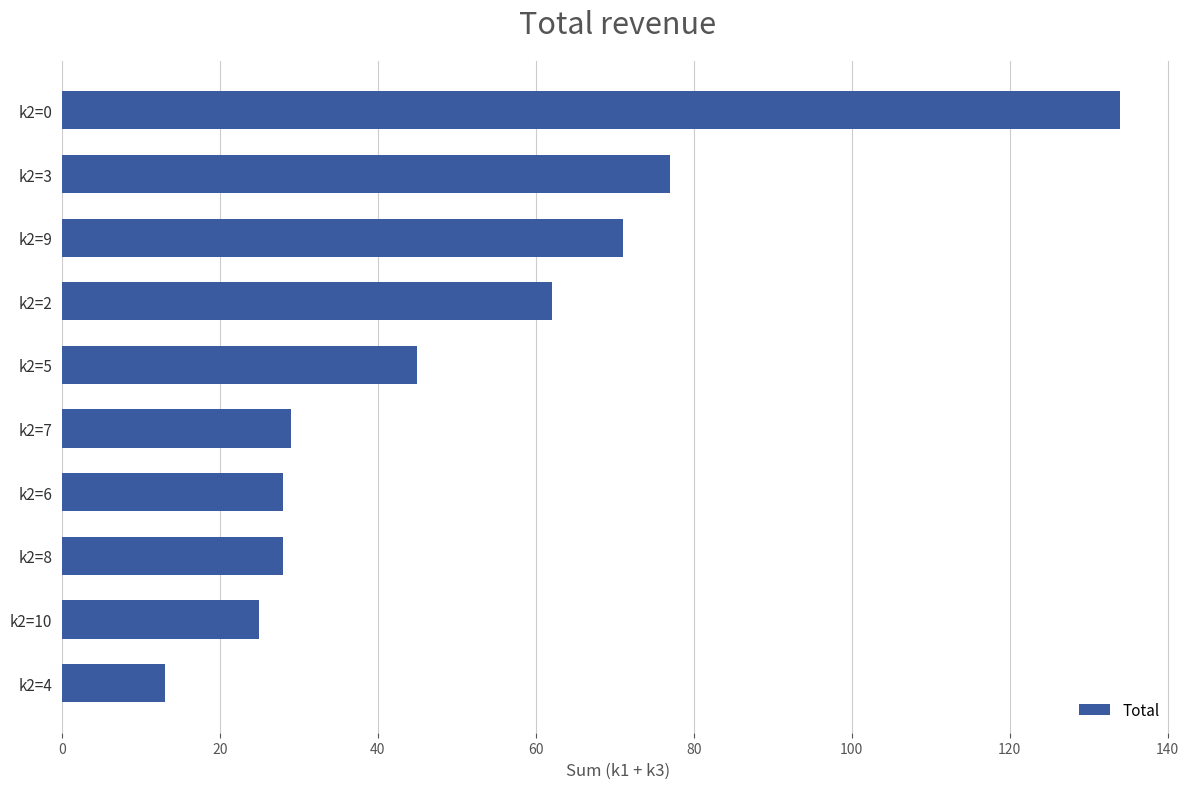

At which label is the value closest to 73?

k2=9